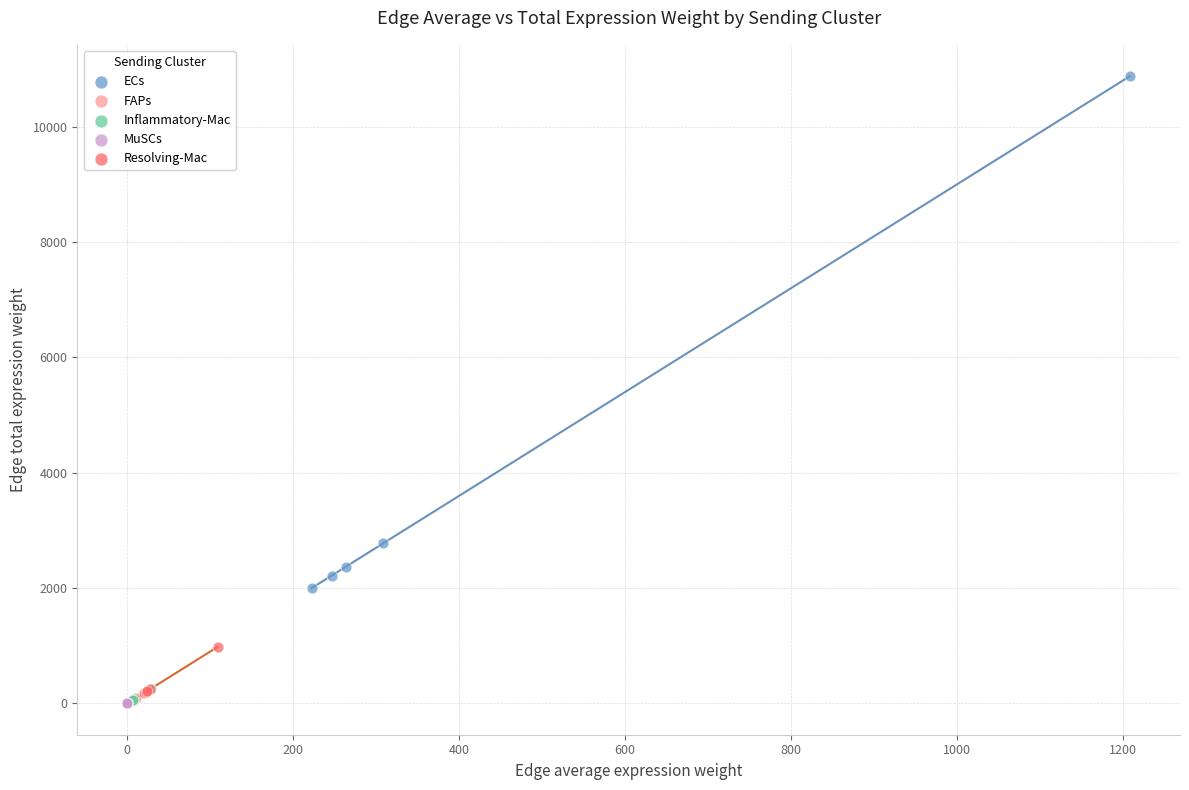

Which series reaches the maximum Y coordinate?

ECs